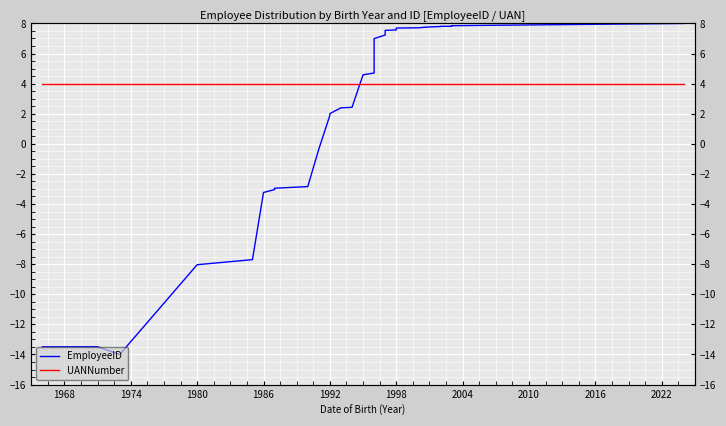

How many data points in EmployeeID are less than 4?

14